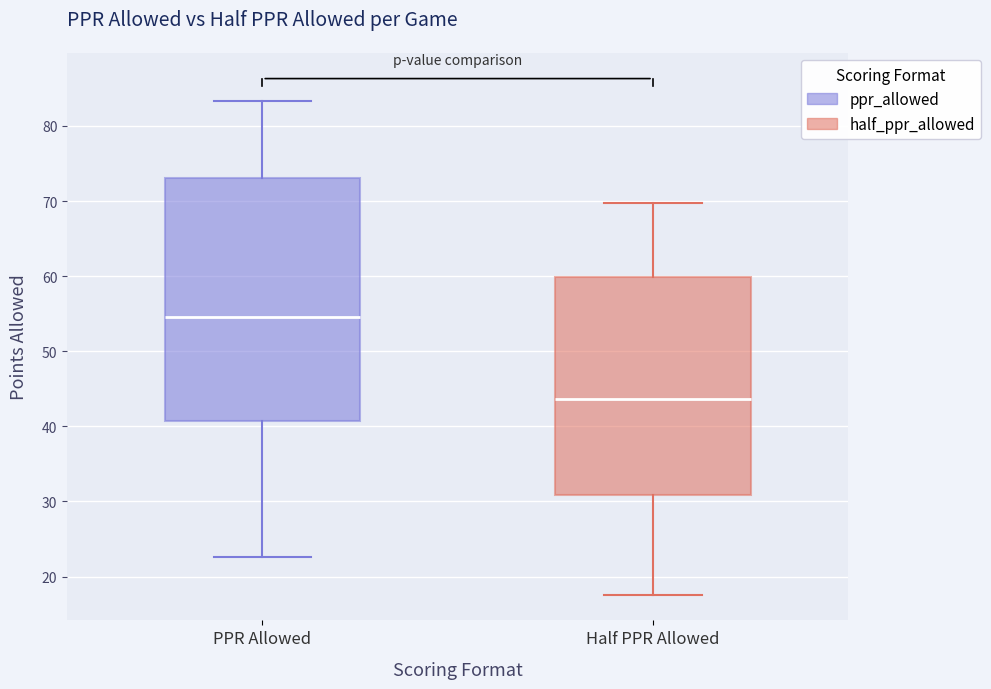

Which box is the tallest, from its lower edge to its upper edge?

PPR Allowed